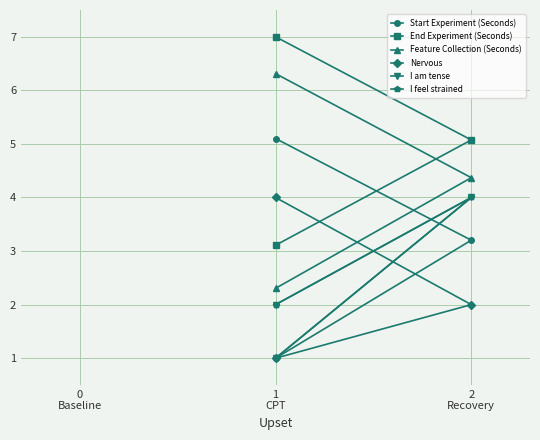

What is the maximum value for Feature Collection (Seconds)?

6.3